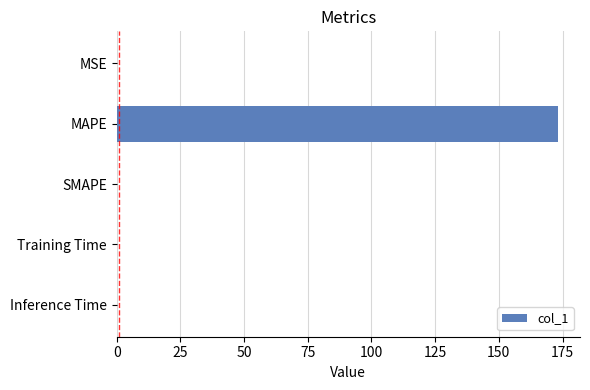

Are the bars horizontal?

Yes